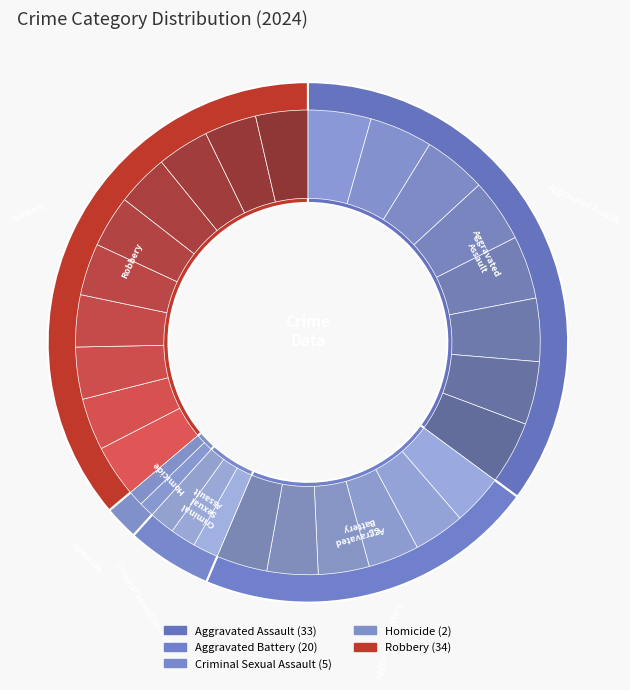

What percentage is the Aggravated Assault slice, to the nearest percent?

35%